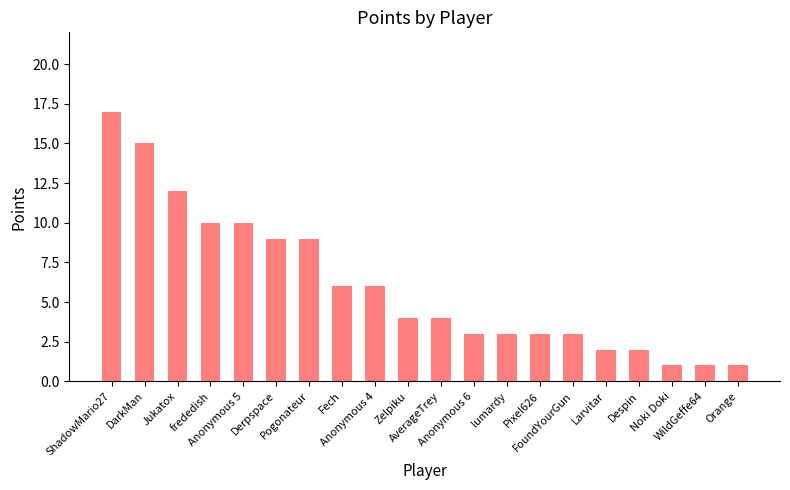

How many distinct data groups are displayed?

1